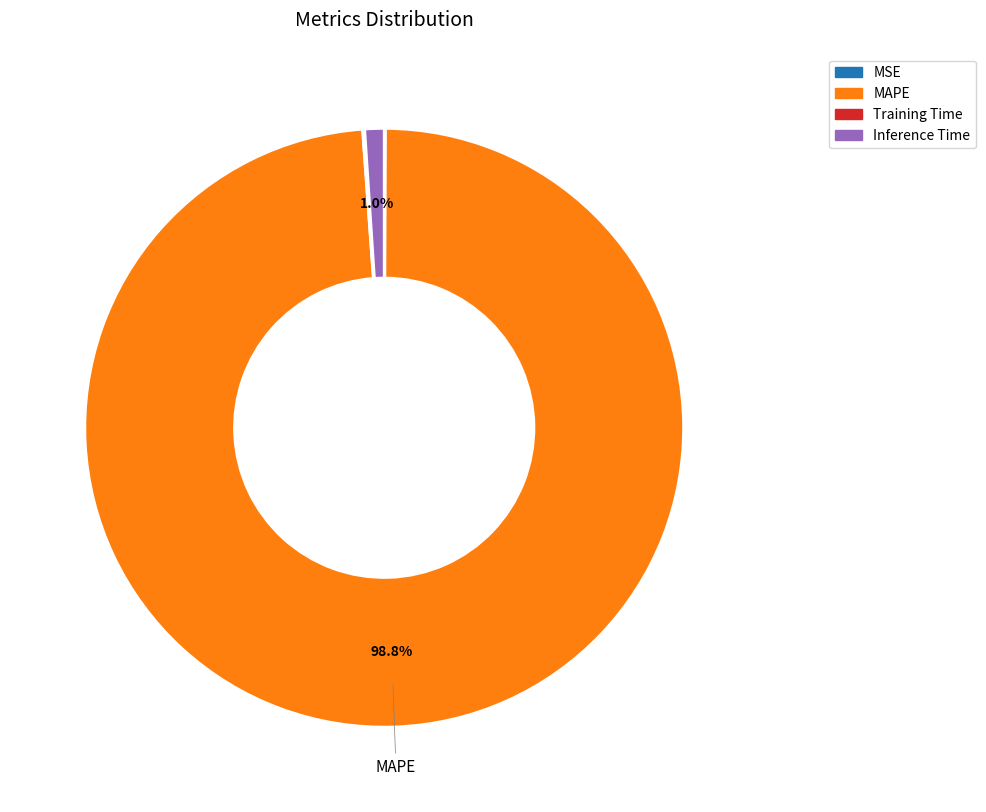

Which category accounts for the majority?

MAPE